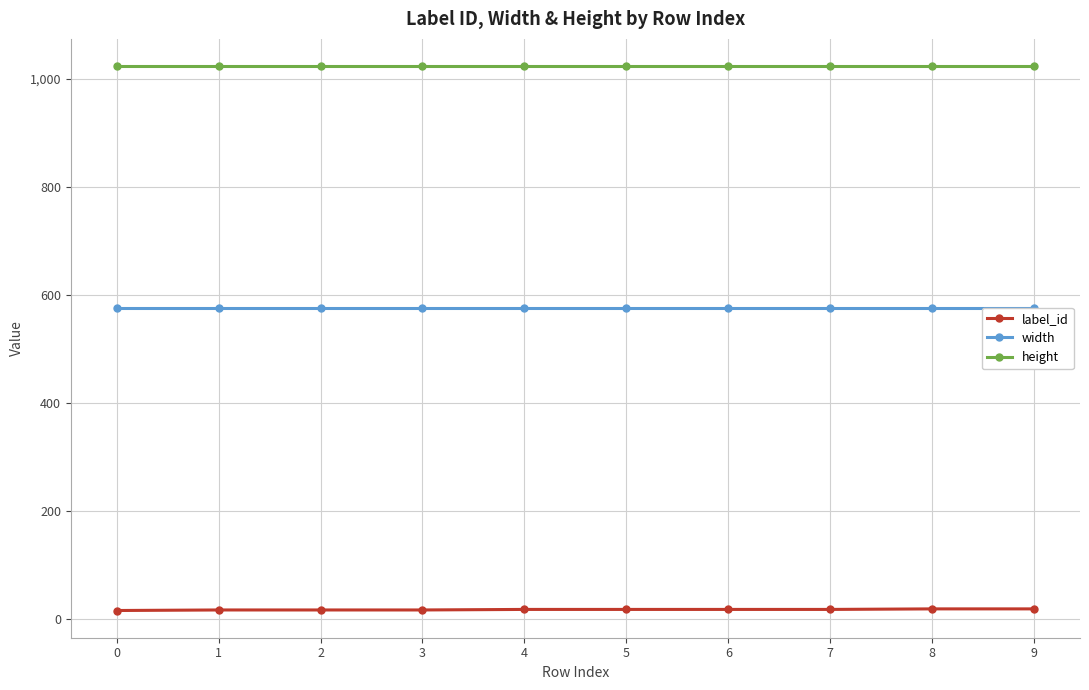

What is the value of the height point at the 2nd from the left?

1024